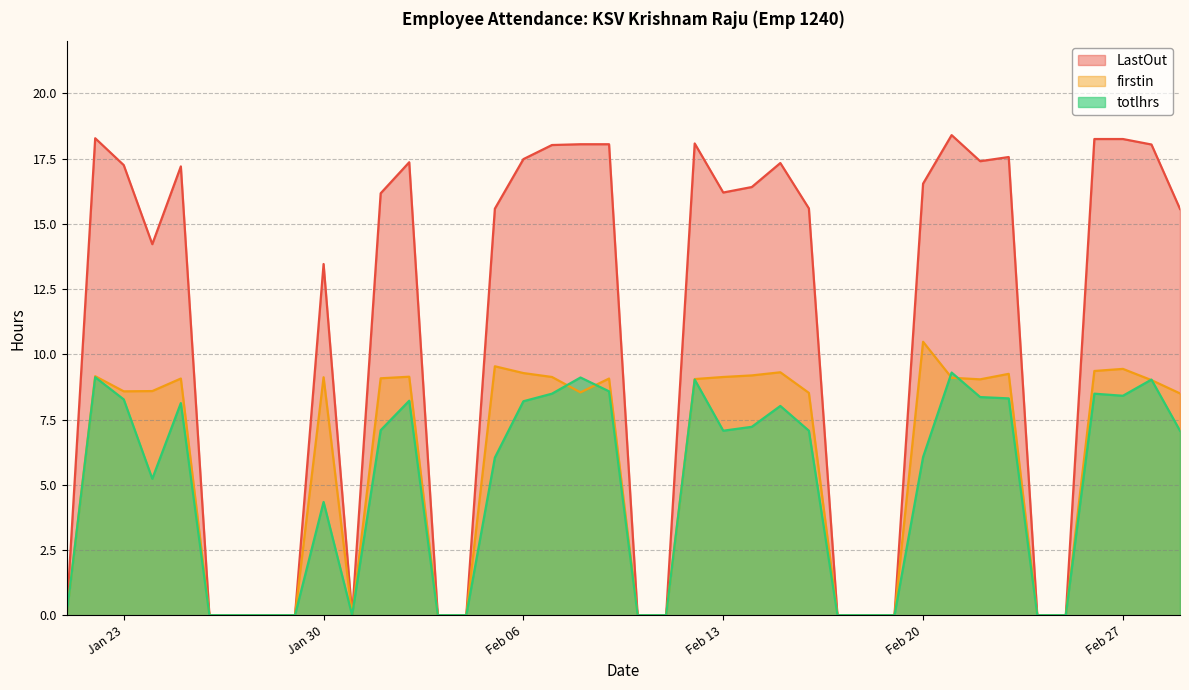

At which label does firstin first exceed 9?

2024-01-22